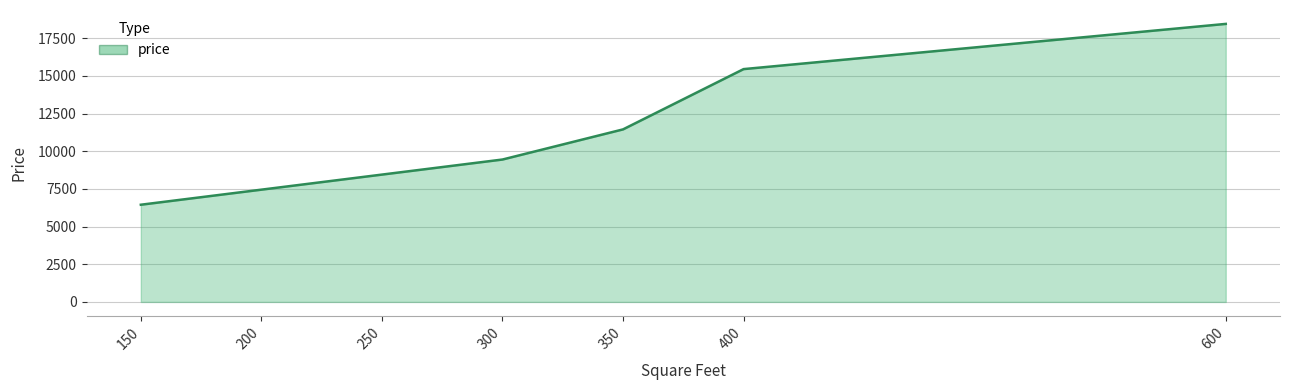

The value at 400 is 23345. True or false?

False